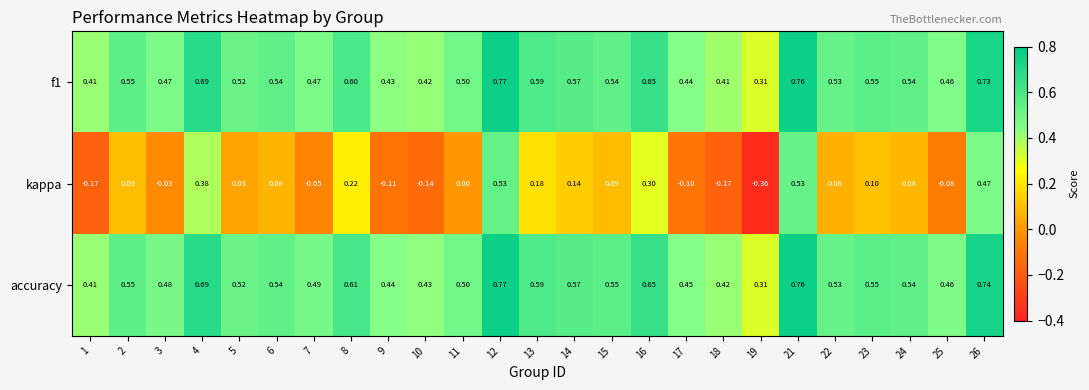

Which series has the largest range (max minus min)?

kappa